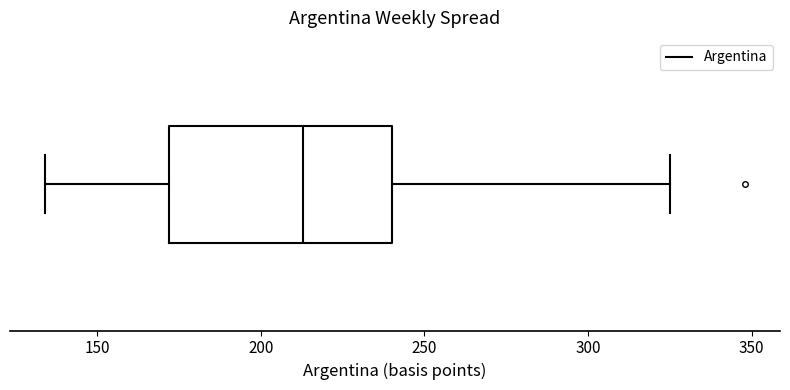

Transcribe this box plot: give where the median line is, the range the box spans, and where the two whiskers end, as read against the x-axis. The values are not printed on the chart, so give them approximately, as read against the axis.

median 215, box 170 to 240, whiskers 135 to 325